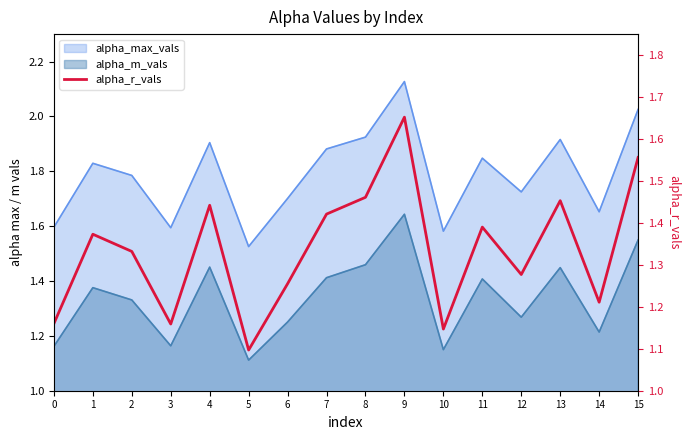

How many lines are shown in the chart?

1